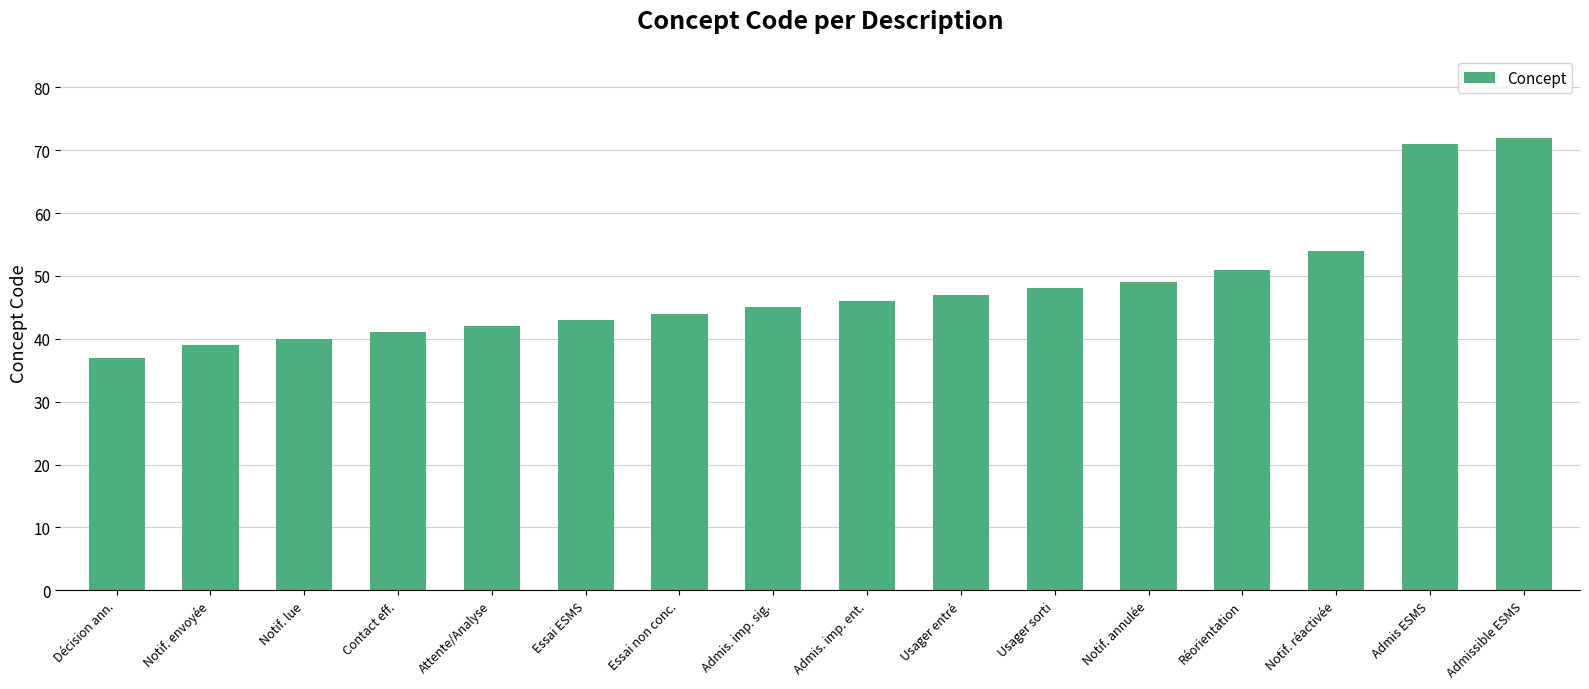

List the labels in order of value, smallest first.

Décision ann., Notif. envoyée, Notif. lue, Contact eff., Attente/Analyse, Essai ESMS, Essai non conc., Admis. imp. sig., Admis. imp. ent., Usager entré, Usager sorti, Notif. annulée, Réorientation, Notif. réactivée, Admis ESMS, Admissible ESMS